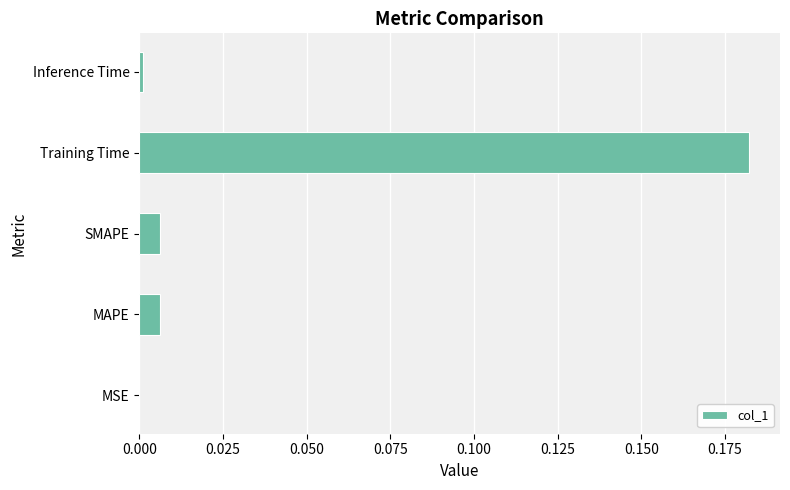

Which label corresponds to the largest value in the chart?

Training Time